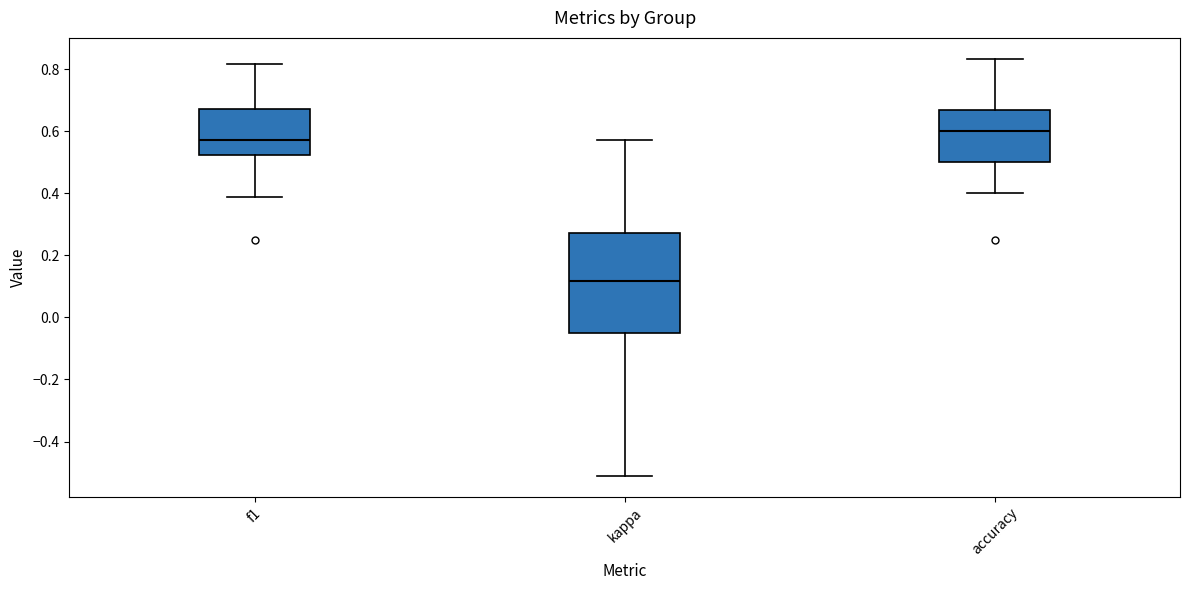

Where does the lower whisker of the box for f1 end on the y-axis? The values are not printed on the chart, so give them approximately, as read against the axis.

0.38